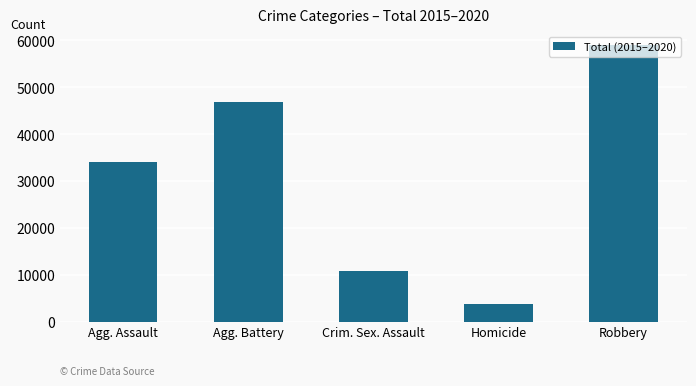

What is the average value?

30934